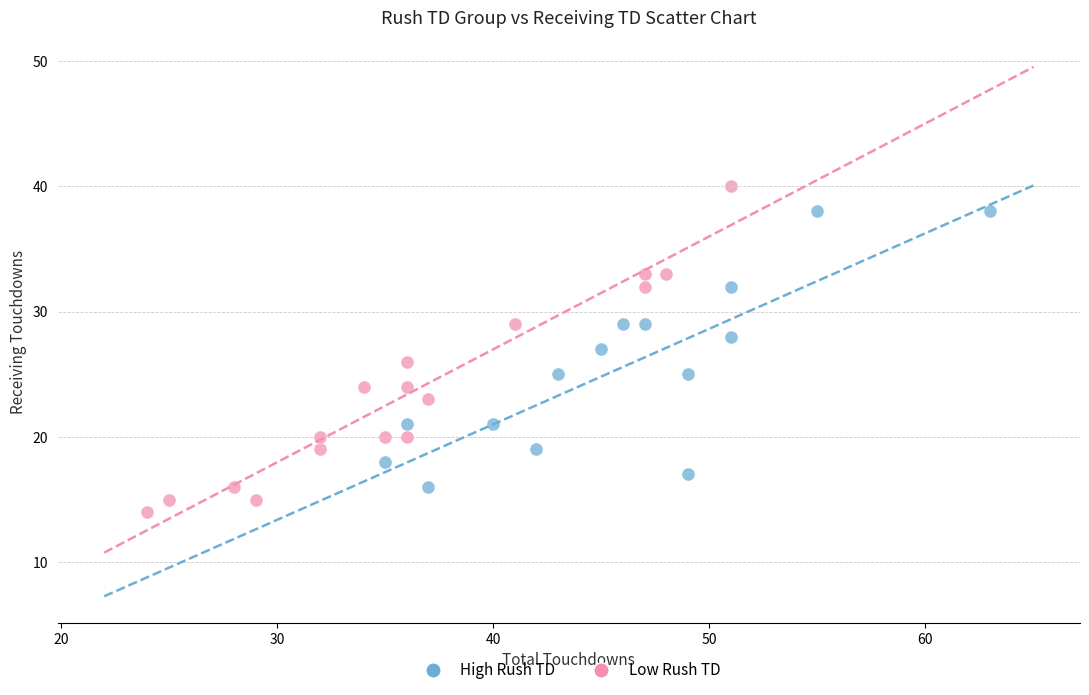

Which series reaches the minimum Y coordinate?

Low Rush TD